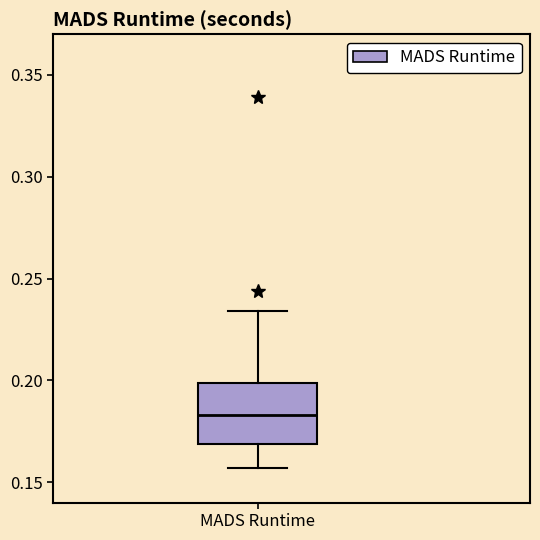

Where does the lower whisker of the box for MADS Runtime end on the y-axis? The values are not printed on the chart, so give them approximately, as read against the axis.

0.155